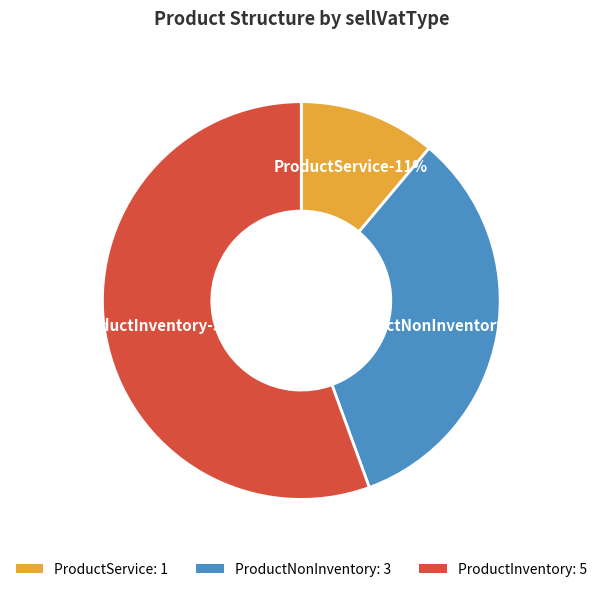

To the nearest percent, what is the combined percentage of ProductNonInventory and ProductInventory?

89%